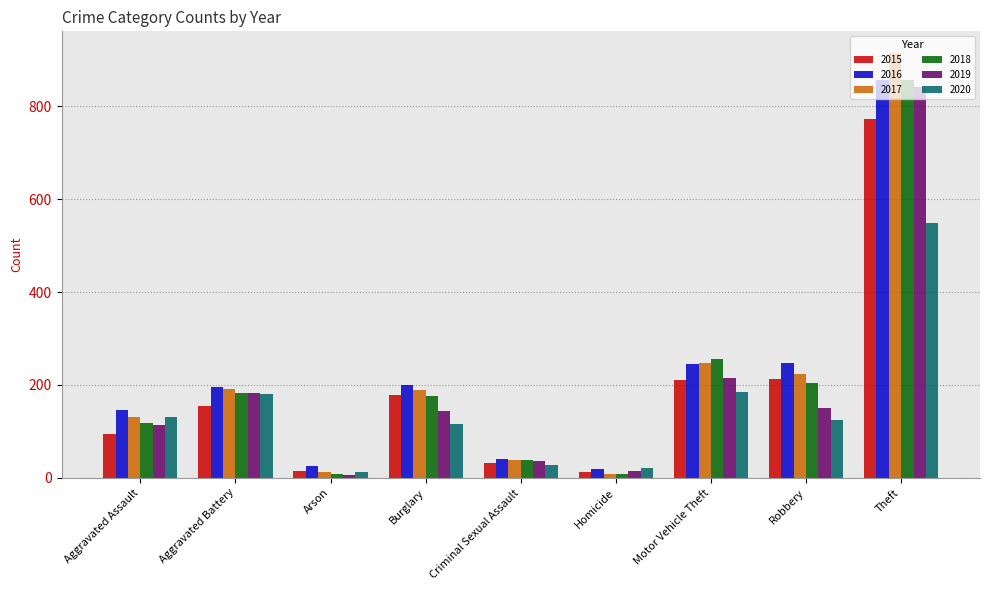

Does the chart contain stacked bars?

No